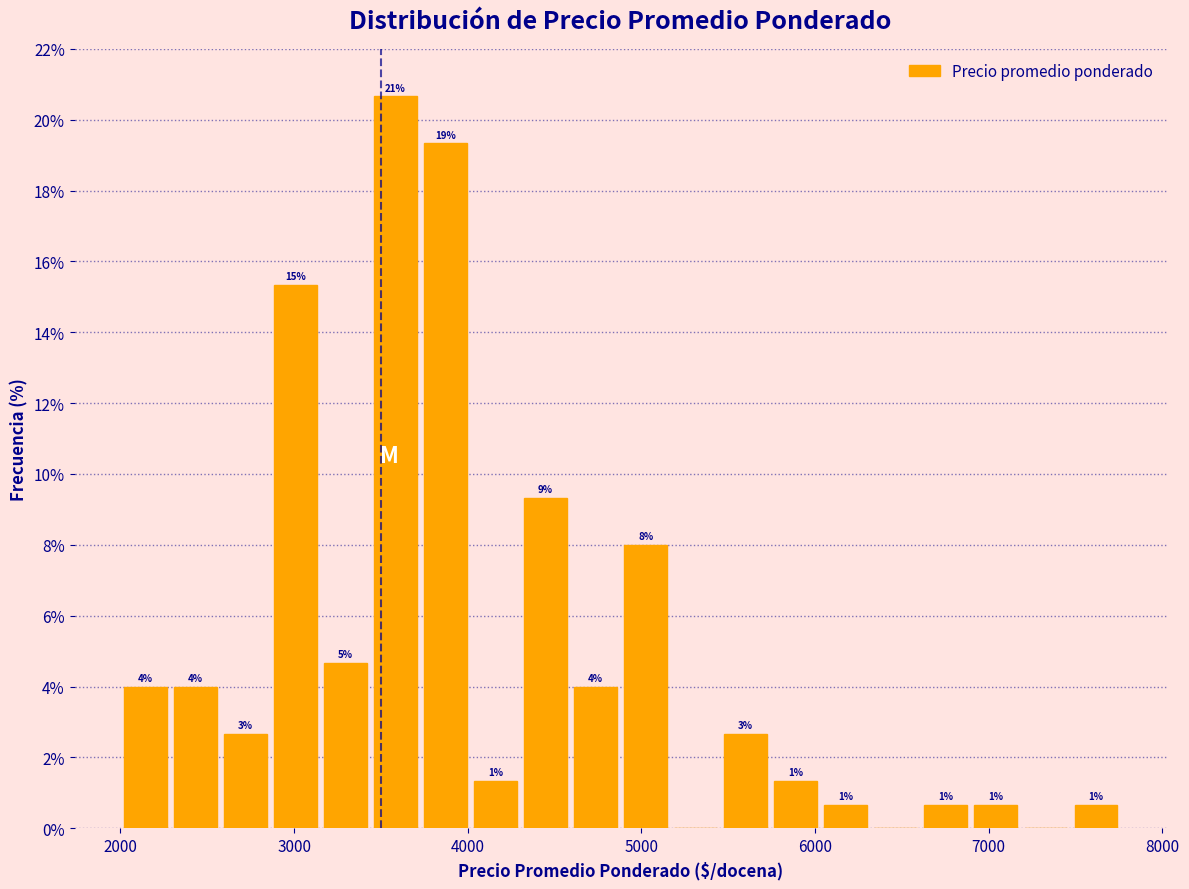

Read against the x-axis, roughly where is the centre of the tallest bar?

3600